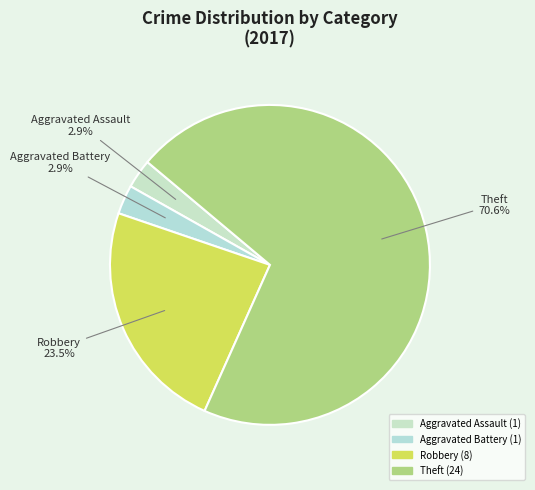

To the nearest percent, what is the average slice percentage?

25%